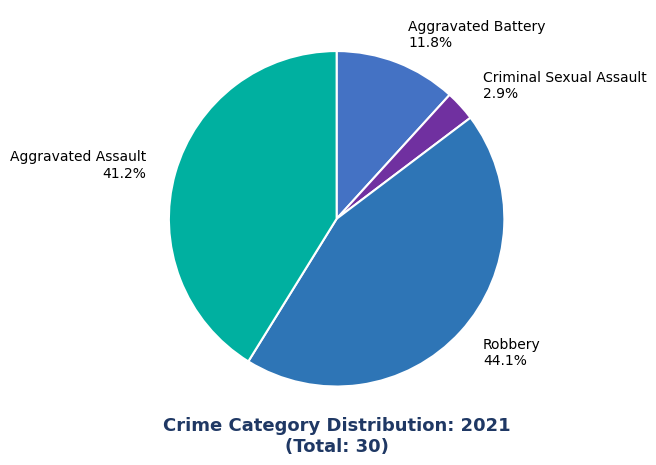

What percentage is the Criminal Sexual Assault slice, to the nearest percent?

3%